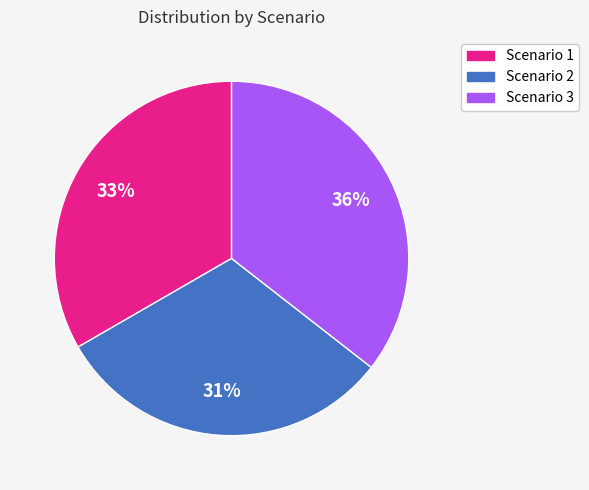

Which category has the biggest portion of the pie?

Scenario 3